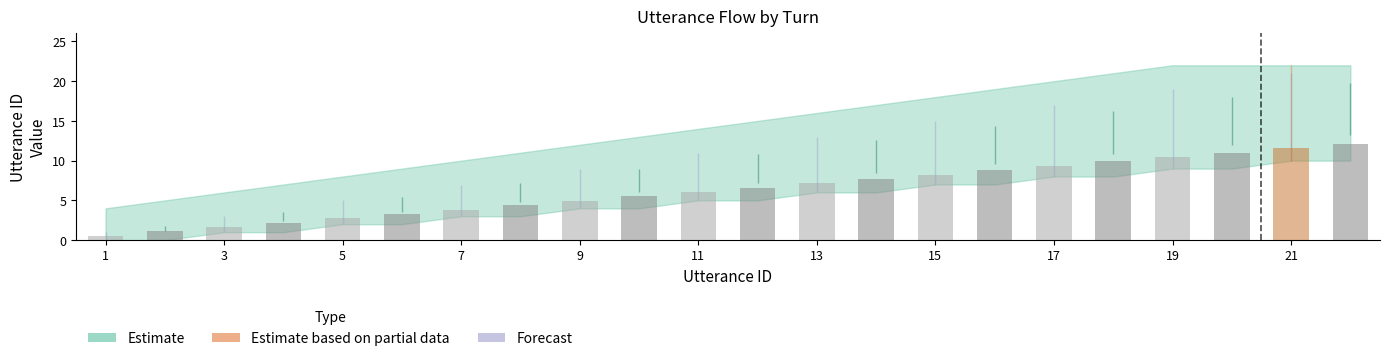

What is the greatest value displayed?

12.1